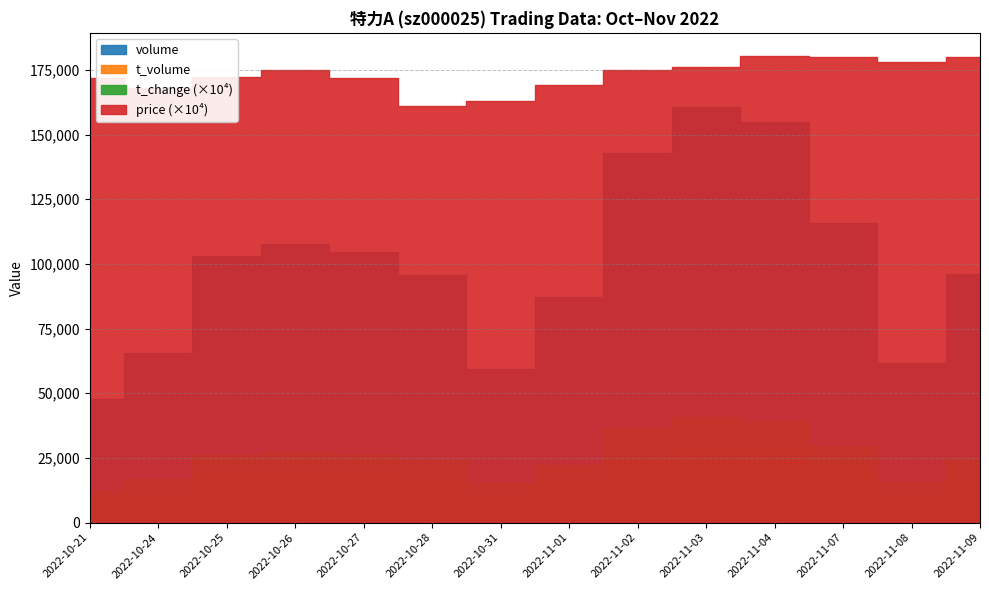

Which has a higher value, 2022-11-03 or 2022-11-02?

2022-11-03